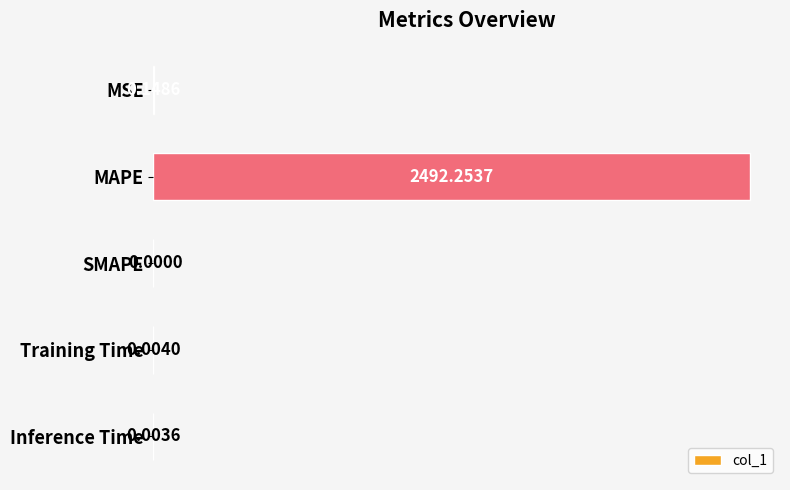

Where is the data nearest to the value 1246?

MSE